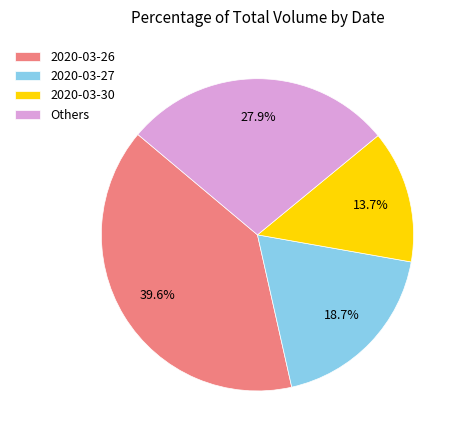

What is the ratio of the value at Others to the value at 2020-03-26?

0.7